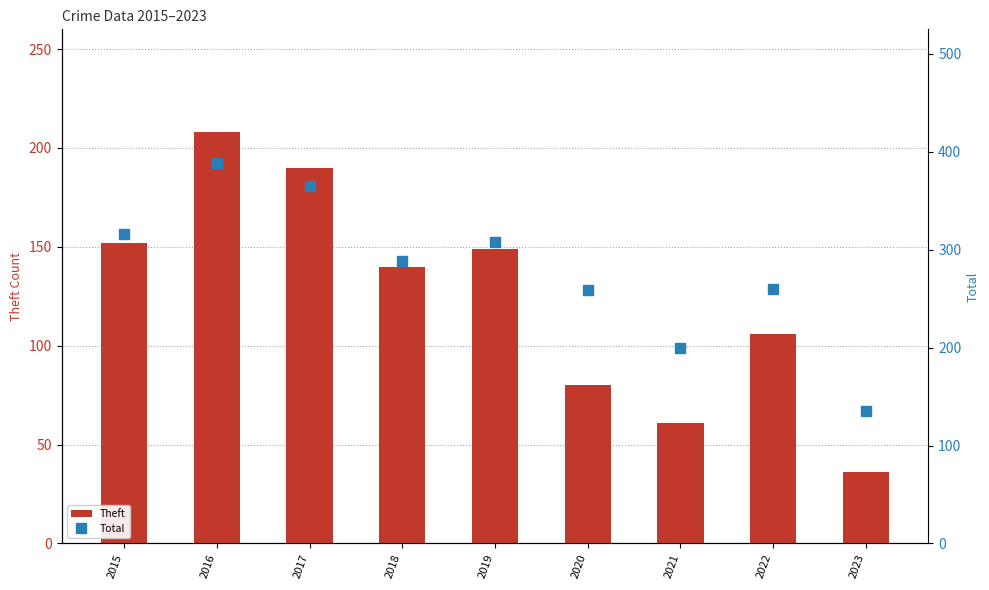

What is the sum of the Theft values at 2019 and 2016?

357